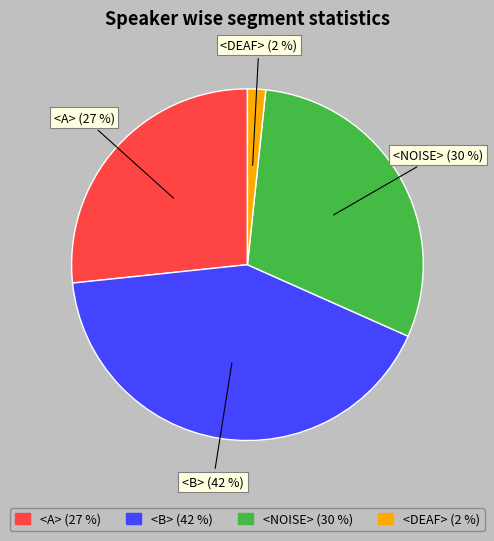

To the nearest percent, what percentage of the pie is <NOISE>?

30%